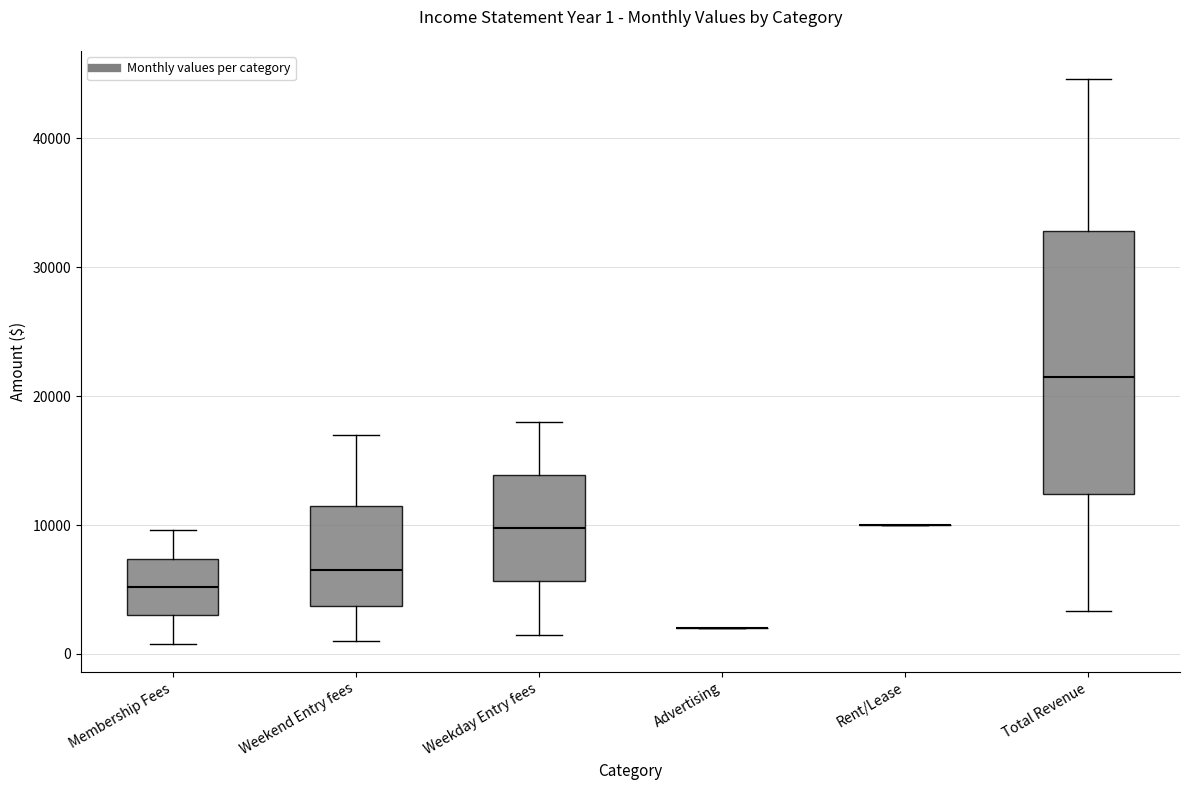

Which box is the tallest, from its lower edge to its upper edge?

Total Revenue